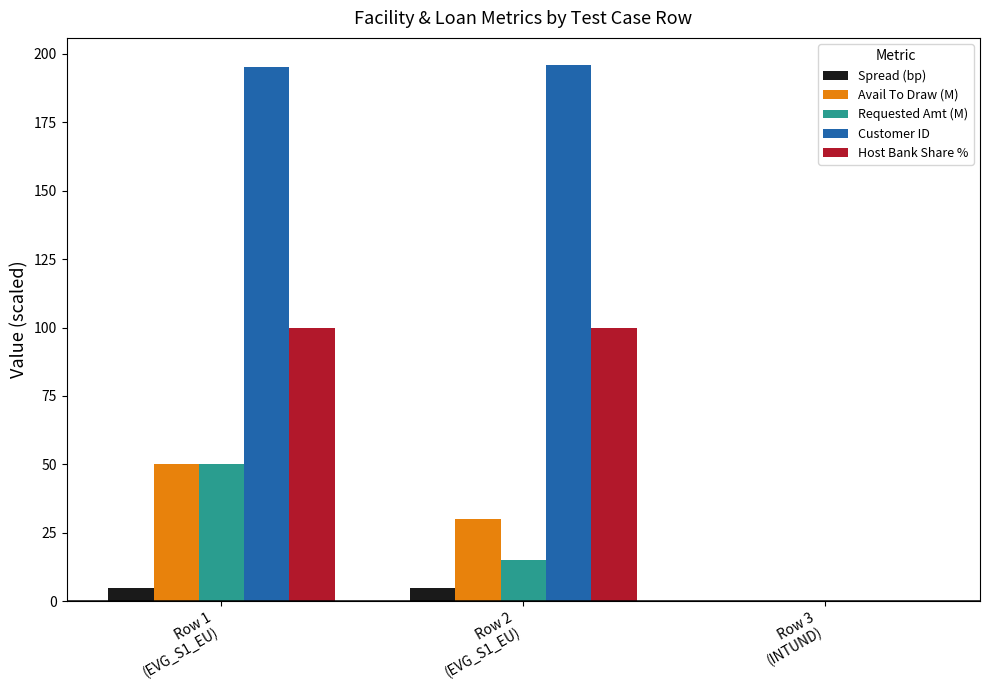

What is the greatest value displayed?

196